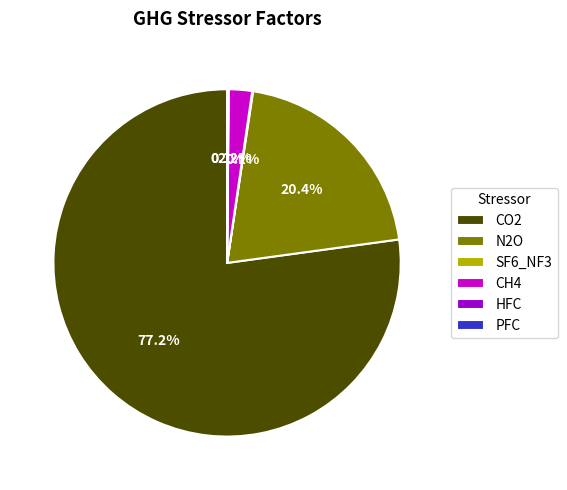

To the nearest percent, what is the difference between the largest and smallest slice percentages?

77%